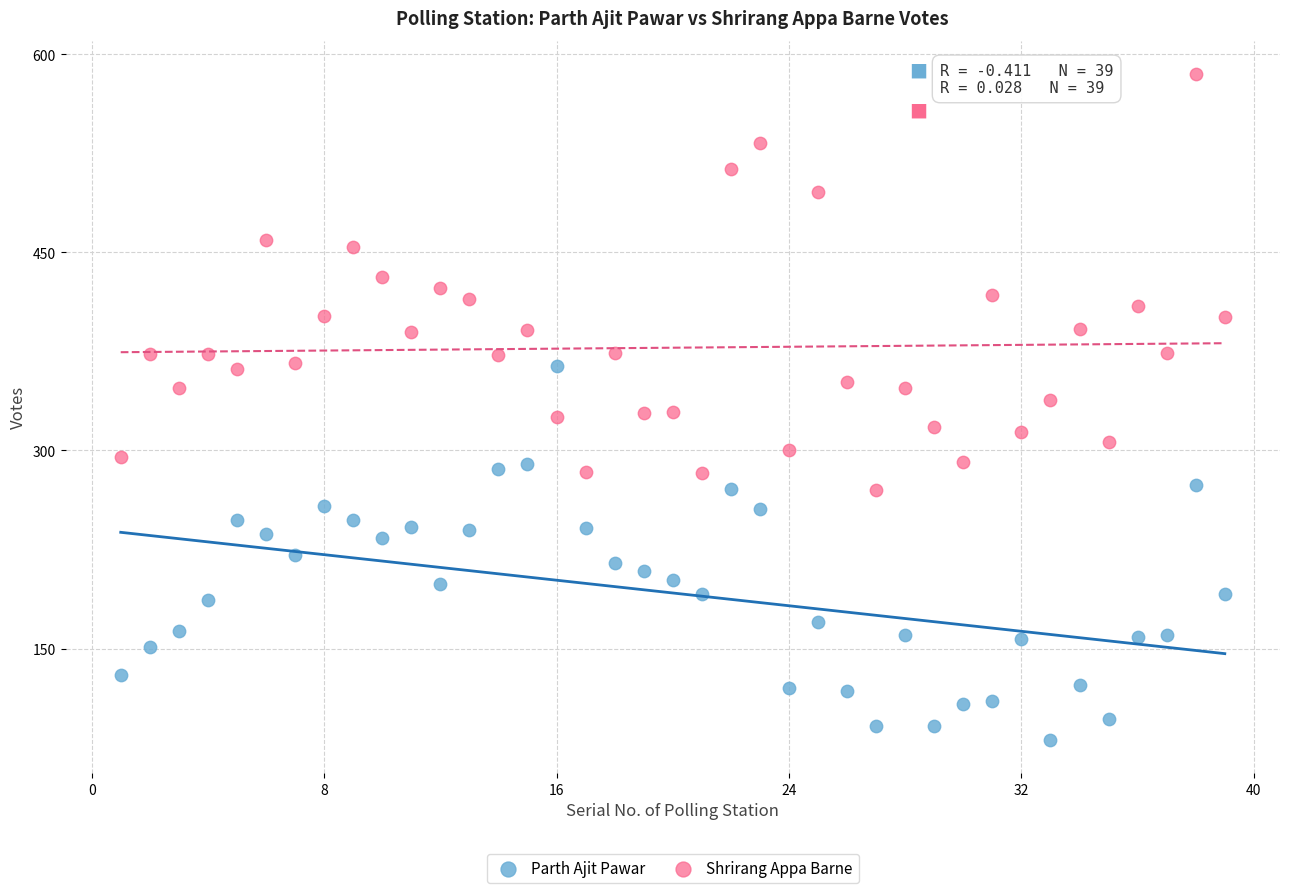

Which series reaches the maximum Y coordinate?

Shrirang Appa Barne